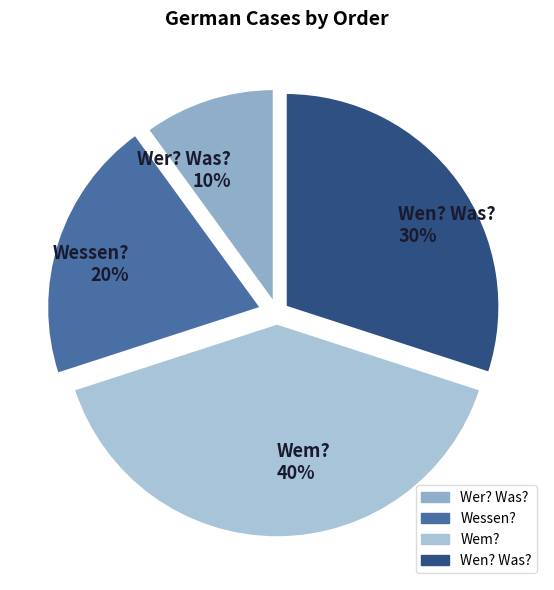

Which category has the biggest portion of the pie?

Wem?